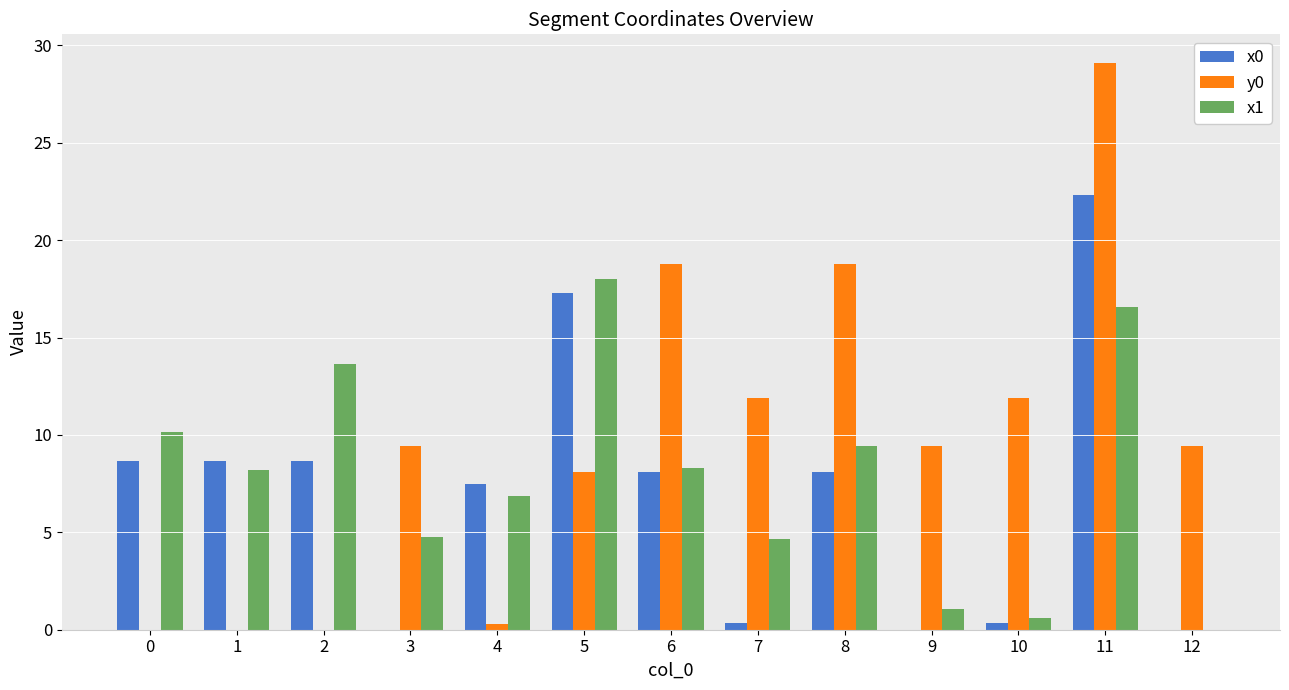

Is it true that y0 equals 15.3 at 3?

False